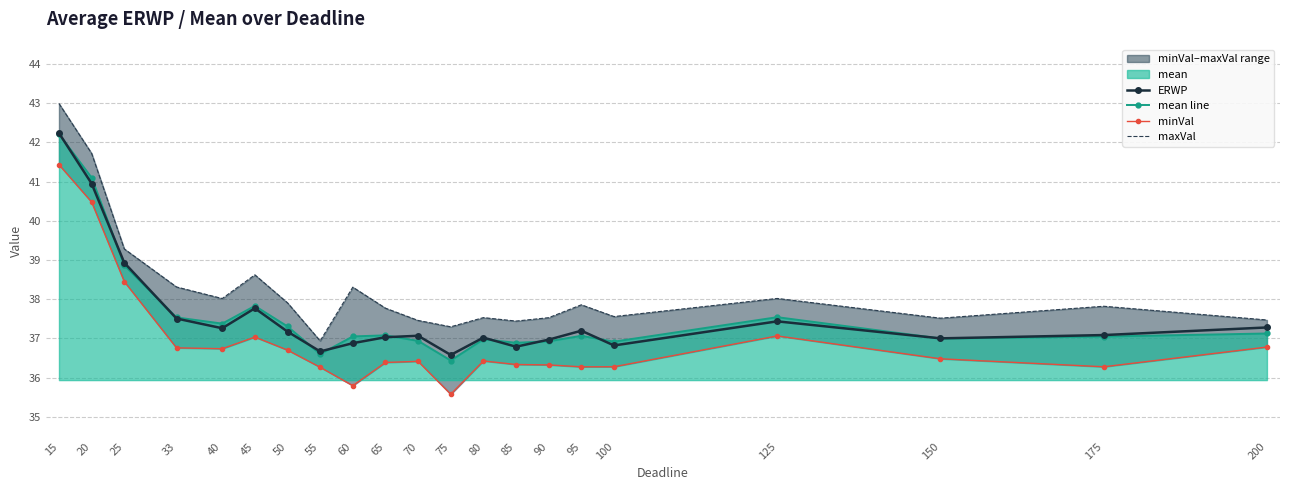

List the series in order of their peak value, highest first.

maxVal, ERWP, mean line, minVal